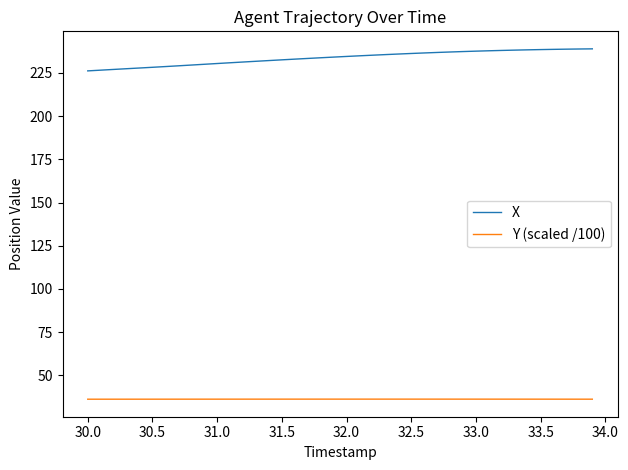

What is the maximum value for Y (scaled /100)?

36.3